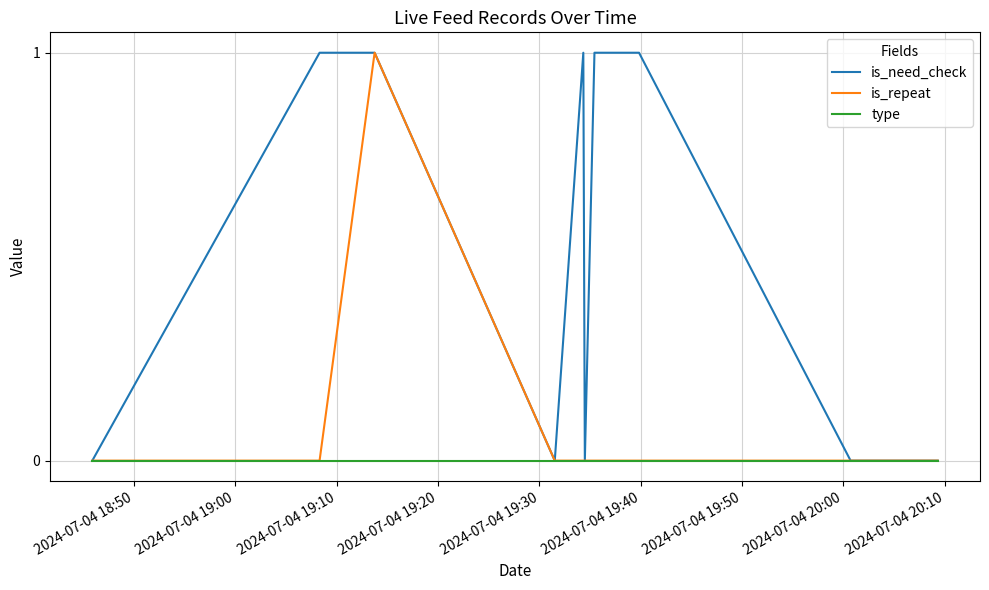

List the series in order of their overall mean, lowest first.

type, is_repeat, is_need_check